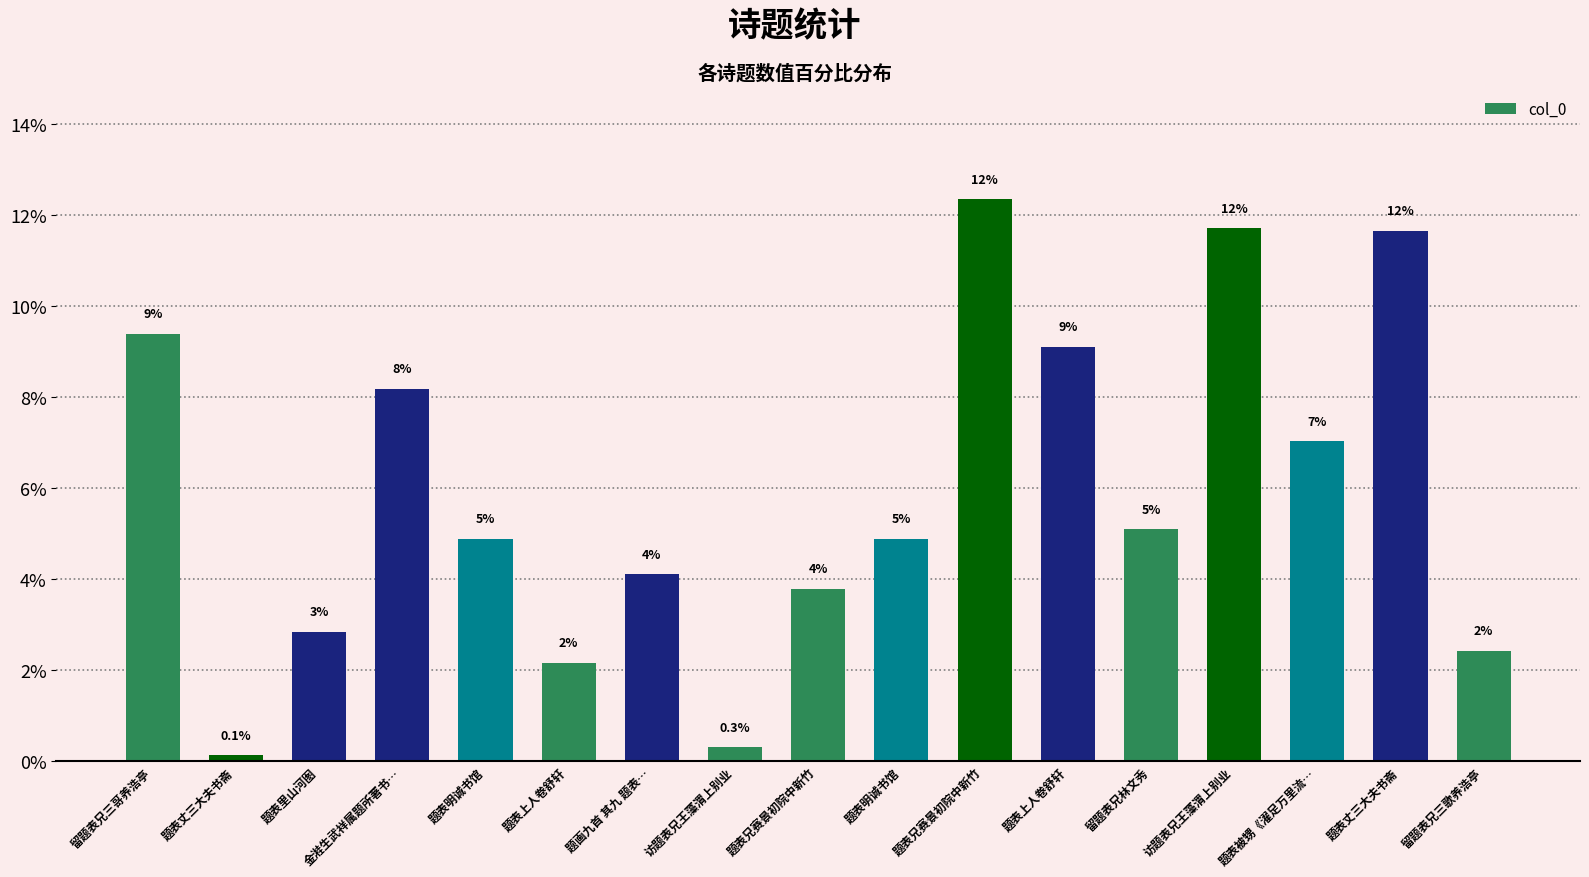

Is it true that the value at 题画九首 其九 题表… is 2.5?

False